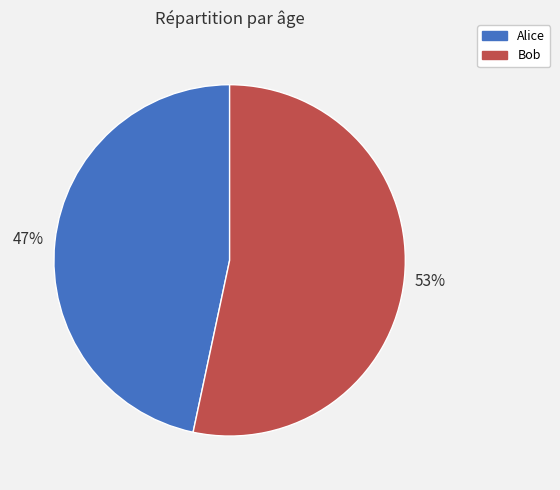

How many slices are in this pie chart?

2